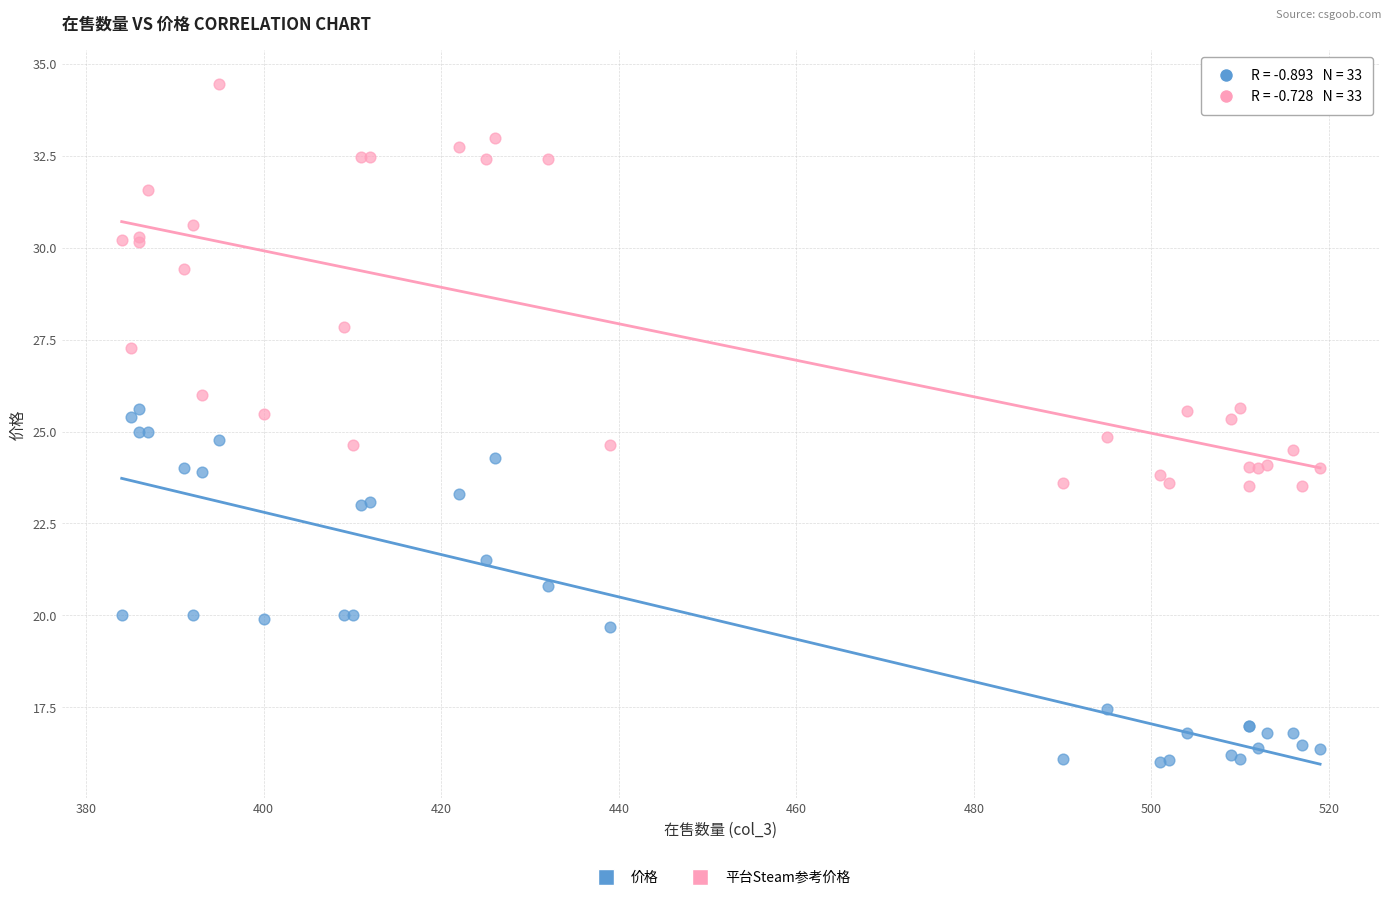

What is the X range (max minus min) for the scatter plot?

135.0